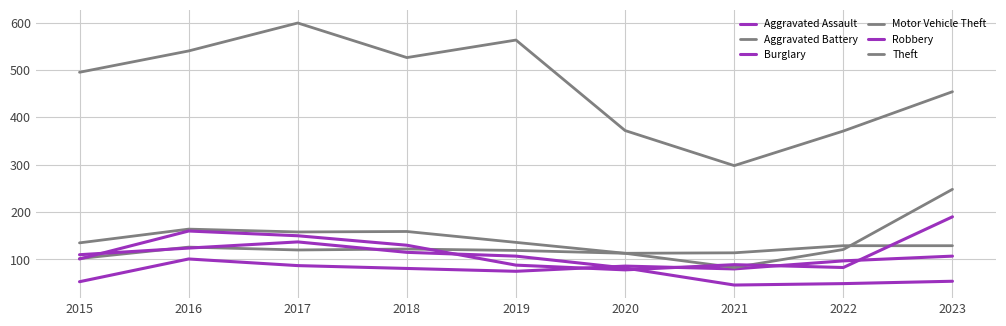

How many lines are shown in the chart?

6